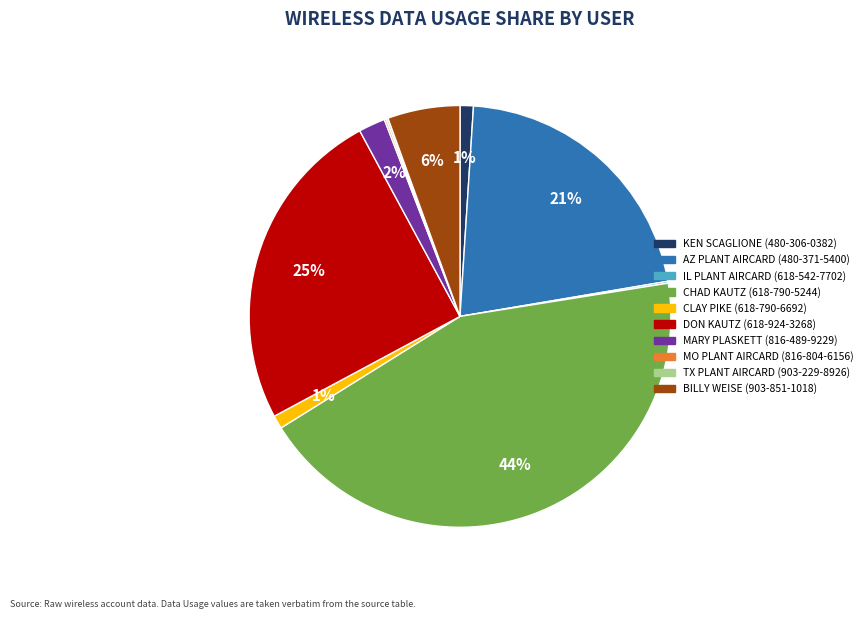

To the nearest percent, what is the difference between the largest and smallest slice percentages?

44%